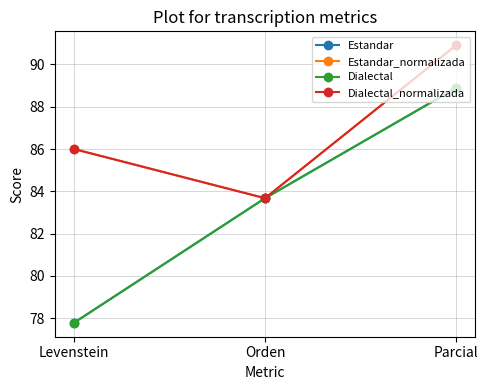

What is the minimum value shown in the chart?

77.8